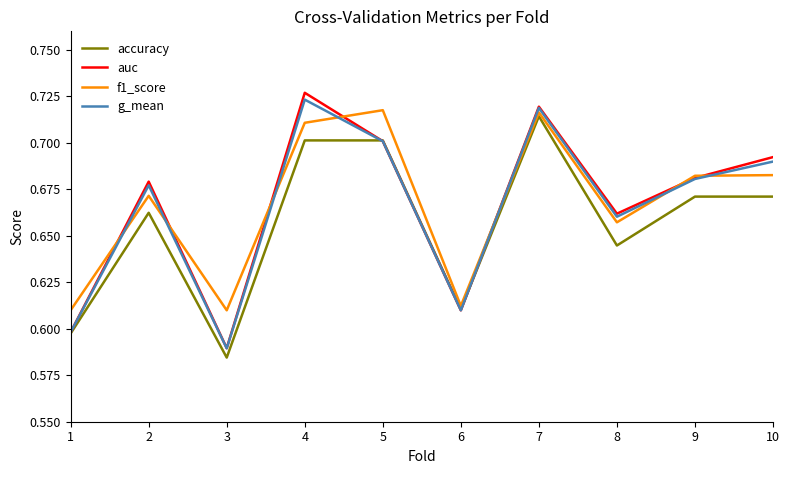

The accuracy series shows 0.6 at 6. True or false?

True